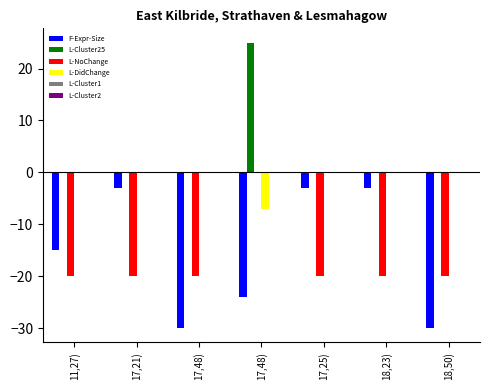

What is the difference between the L-NoChange values at 17,25) and 17,48)?

20